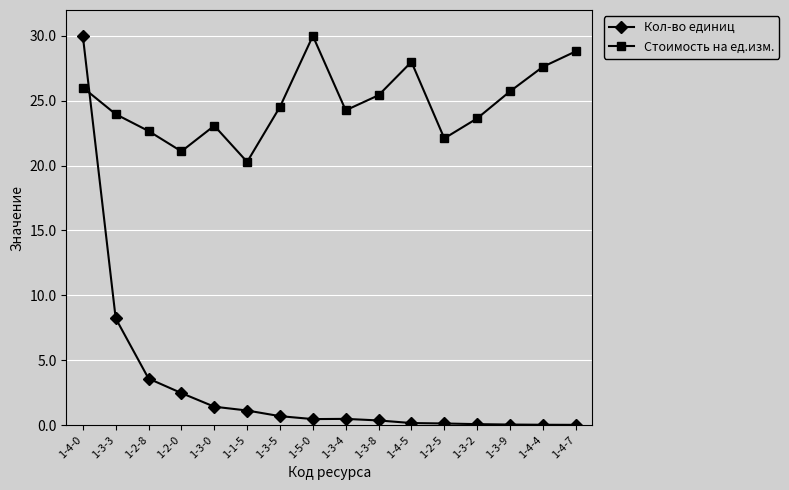

How many interior local peaks does the Стоимость на ед.изм. series have?

3